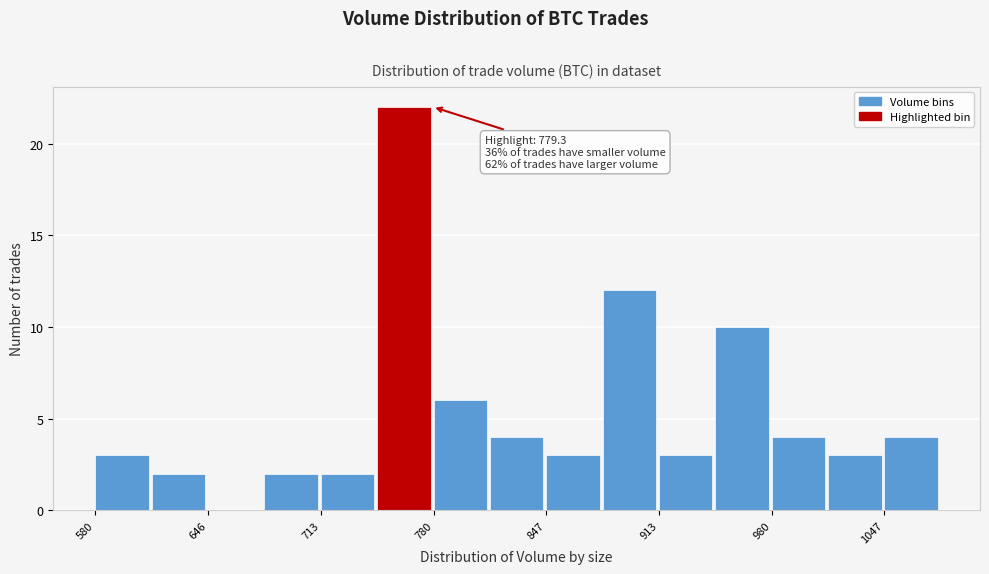

Around what value on the x-axis is the tallest bar? Give the approximate position of its centre, as read against the axis.

760